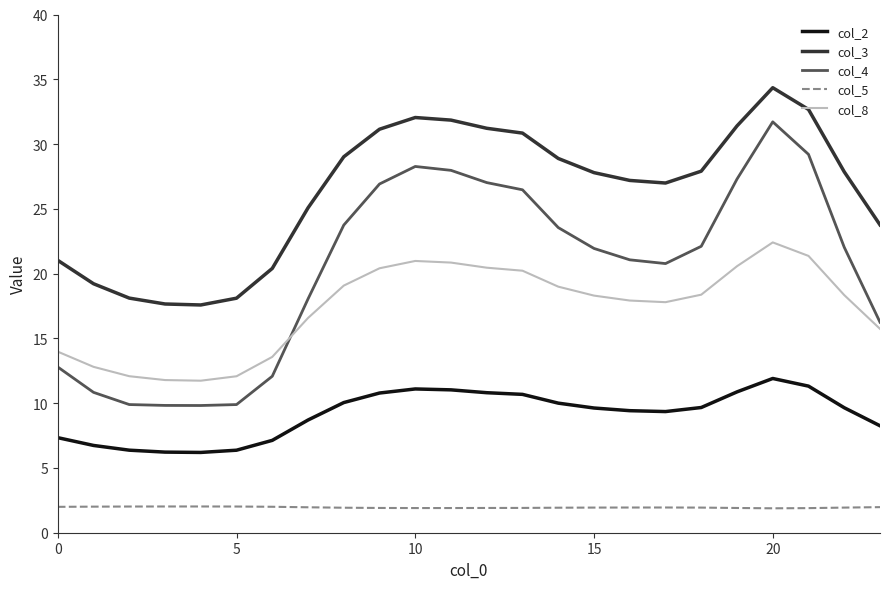

What is the average value of the col_3 series?

26.3